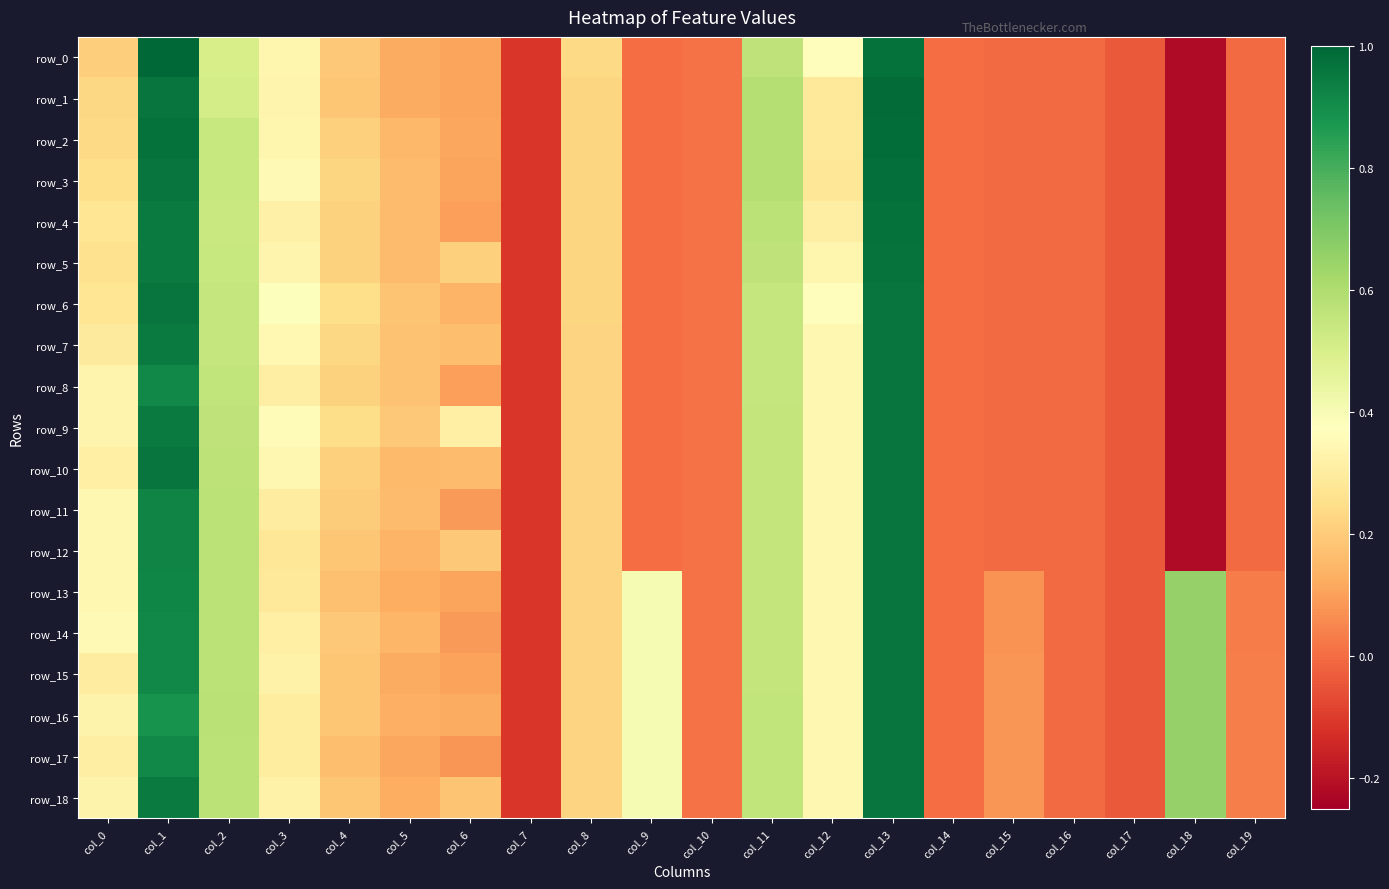

Is it true that row_10 equals 0.6 at col_2?

True